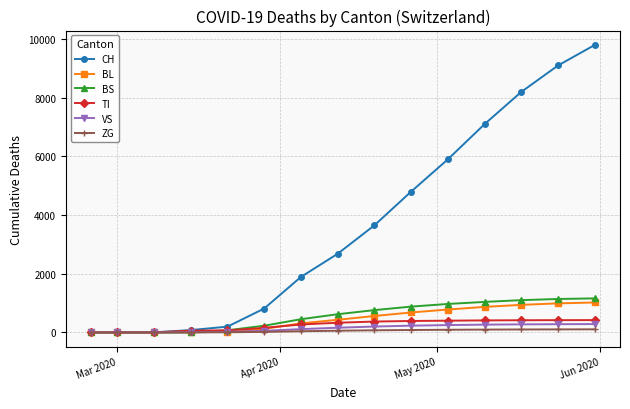

What is the value of the CH point at the 13th from the left?

8200